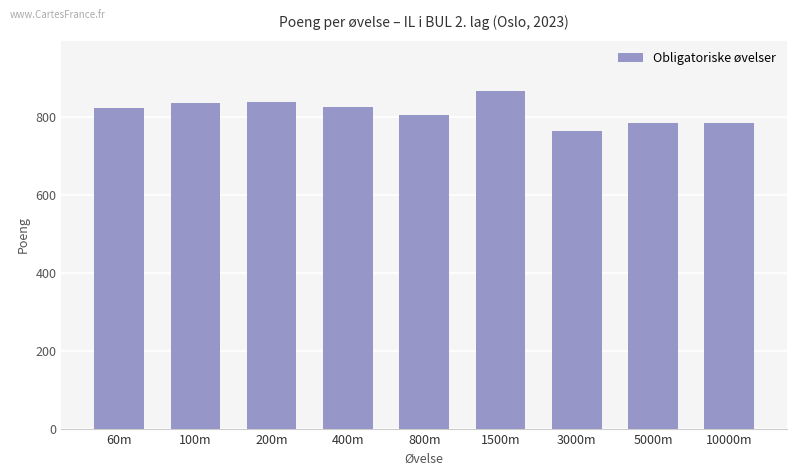

What is the difference between the values at 60m and 3000m?

60